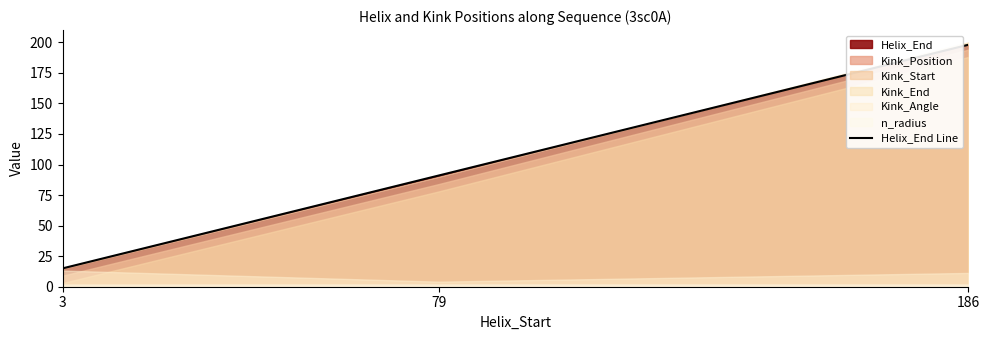

Is it true that the value at 79 is 27?

False